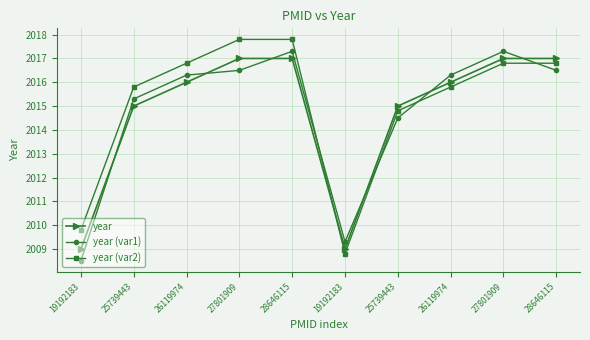

Is this an area chart (filled region under the line)?

No